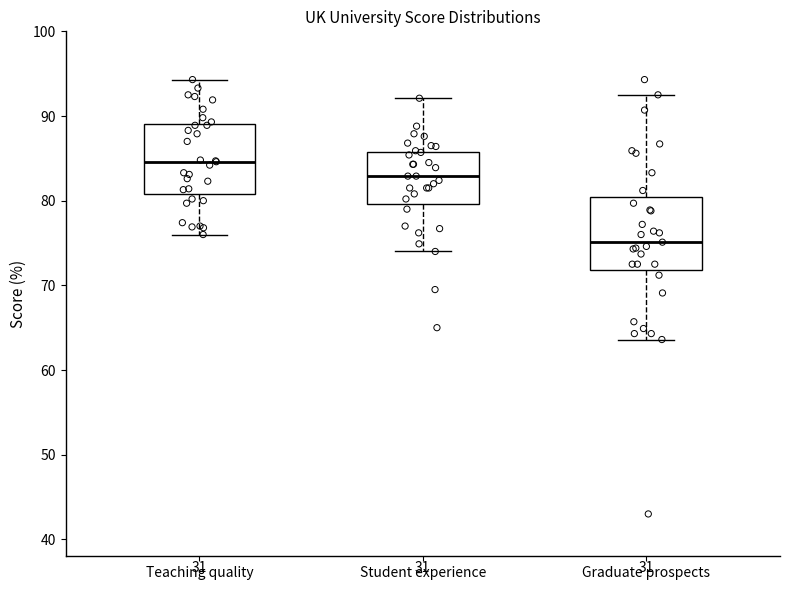

Which box has the highest median line?

Teaching quality